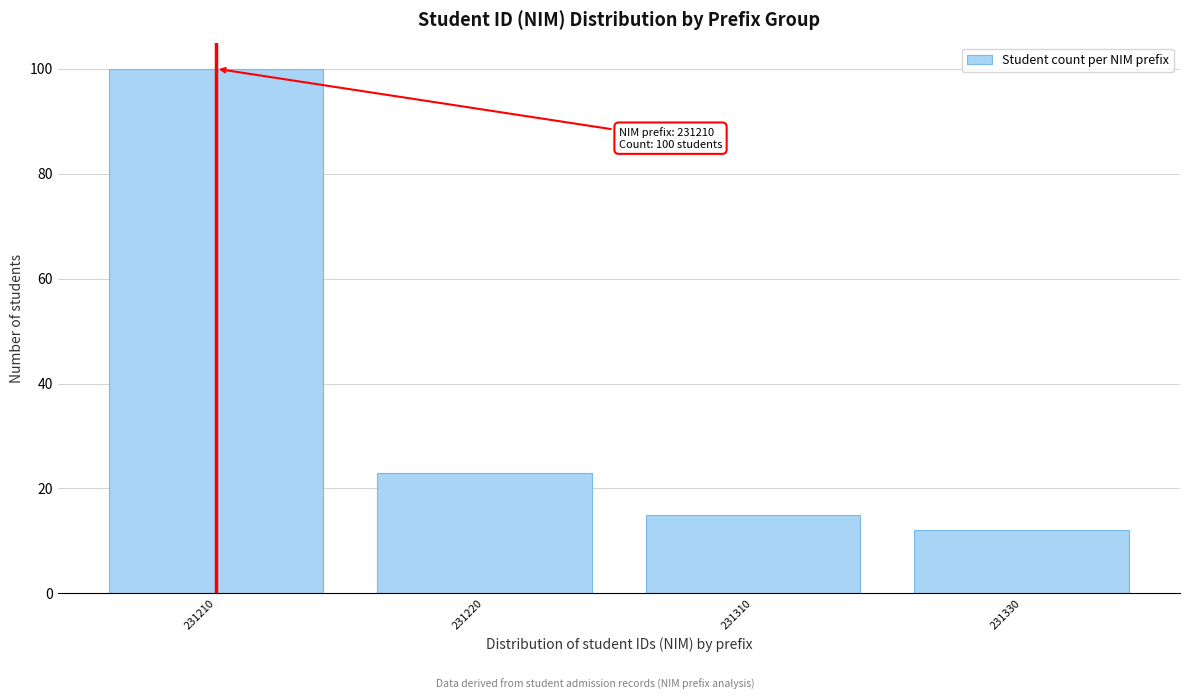

Reading right to left, list all the values displayed in this chart.

12	15	23	100